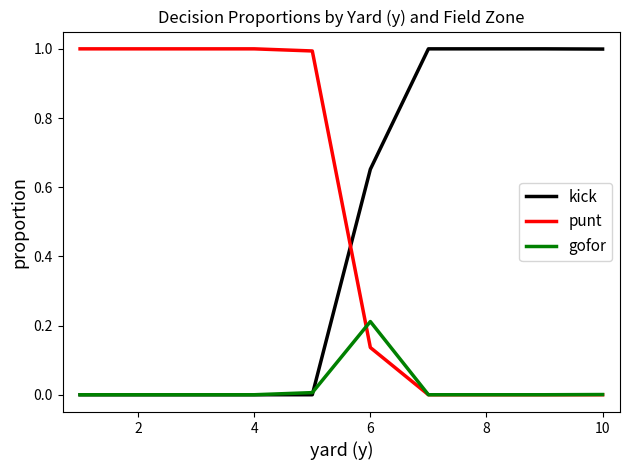

What is the highest value of the punt series?

1.0